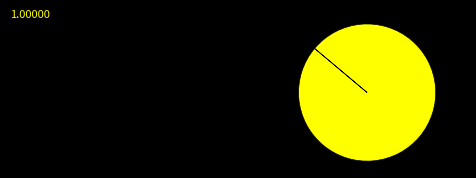

Is there any slice that represents more than half of the pie?

Yes